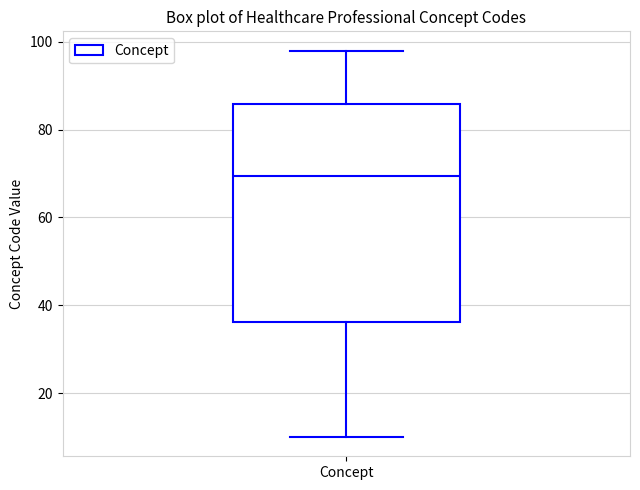

Where does the upper whisker of the box for Concept end on the y-axis? The values are not printed on the chart, so give them approximately, as read against the axis.

98